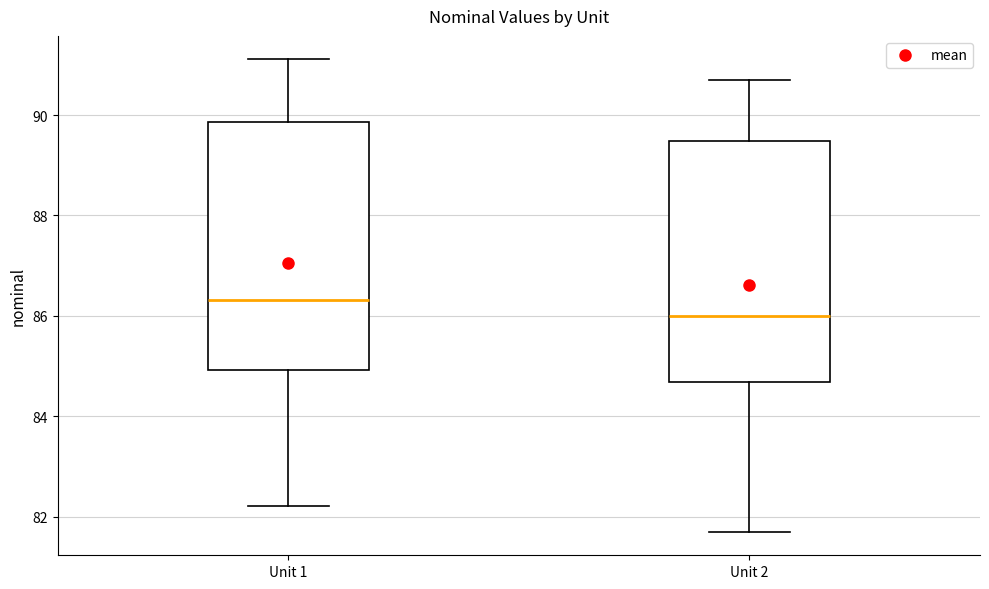

Where is the lower edge of the box for Unit 2 on the y-axis? The values are not printed on the chart, so give them approximately, as read against the axis.

84.6